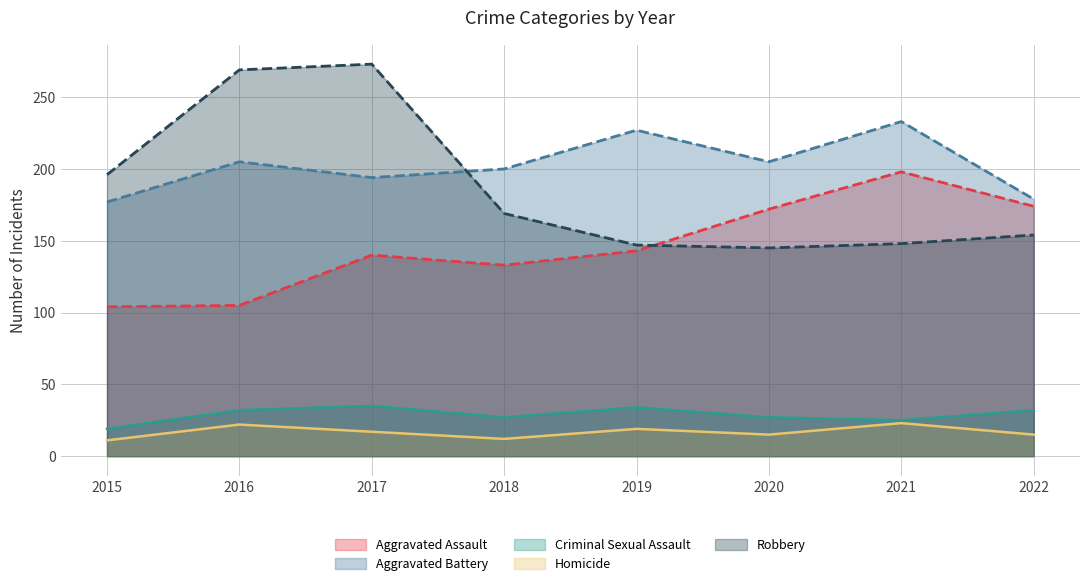

What is the total value across all series at 2021?

627